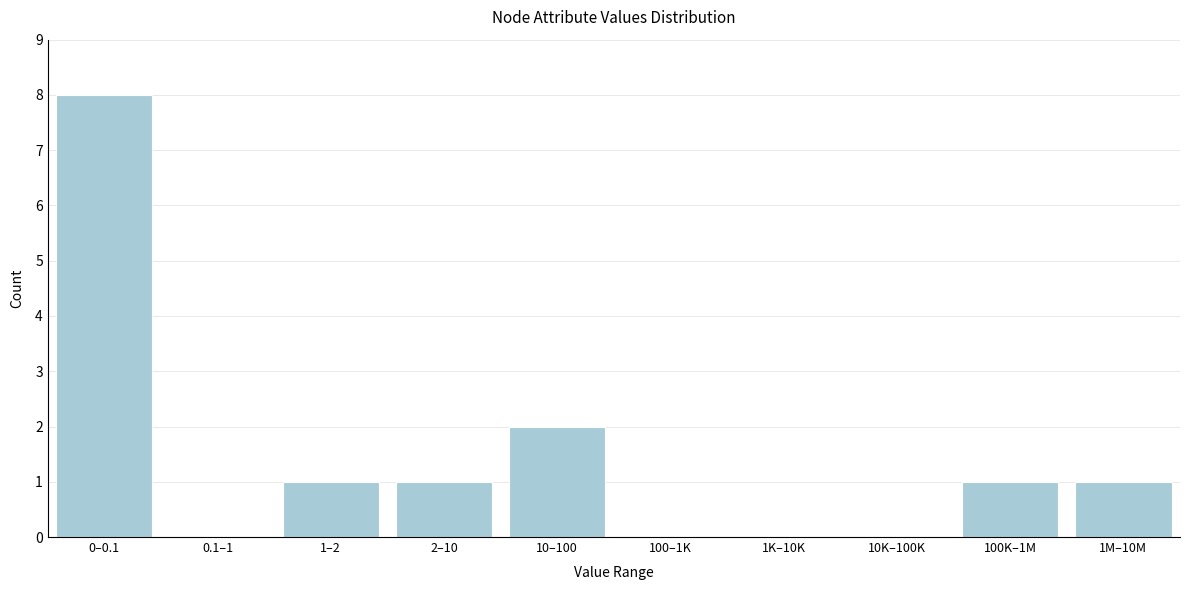

Reading right to left, what are all the values shown in this chart?

1M–10M=1	100K–1M=1	10K–100K=0	1K–10K=0	100–1K=0	10–100=2	2–10=1	1–2=1	0.1–1=0	0–0.1=8